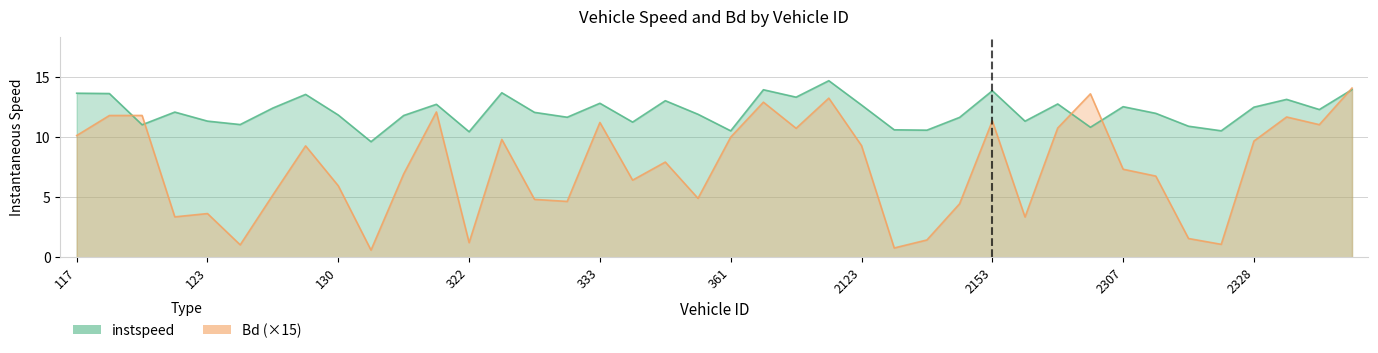

Does the chart display data point markers on the line(s)?

No